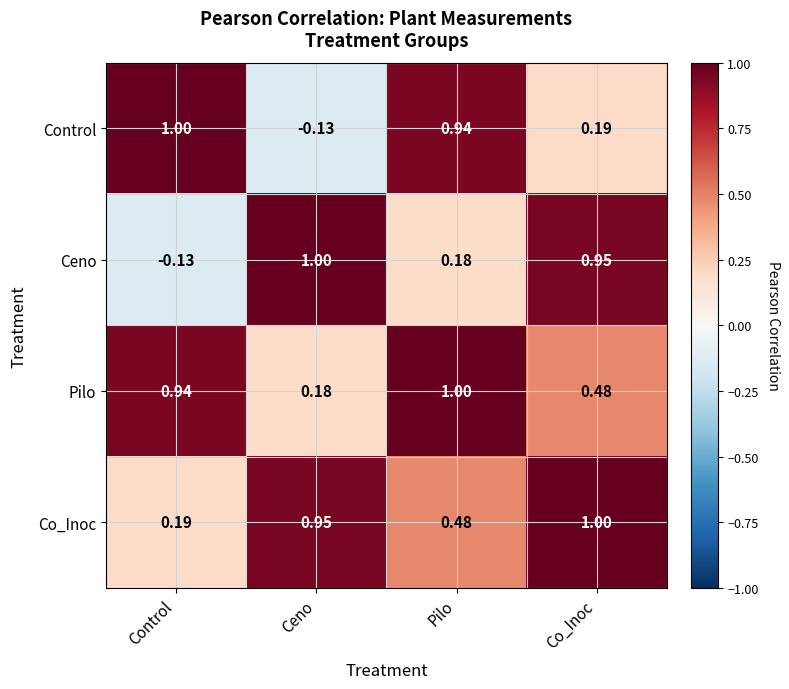

Which category has the highest value in the Pilo series?

Pilo